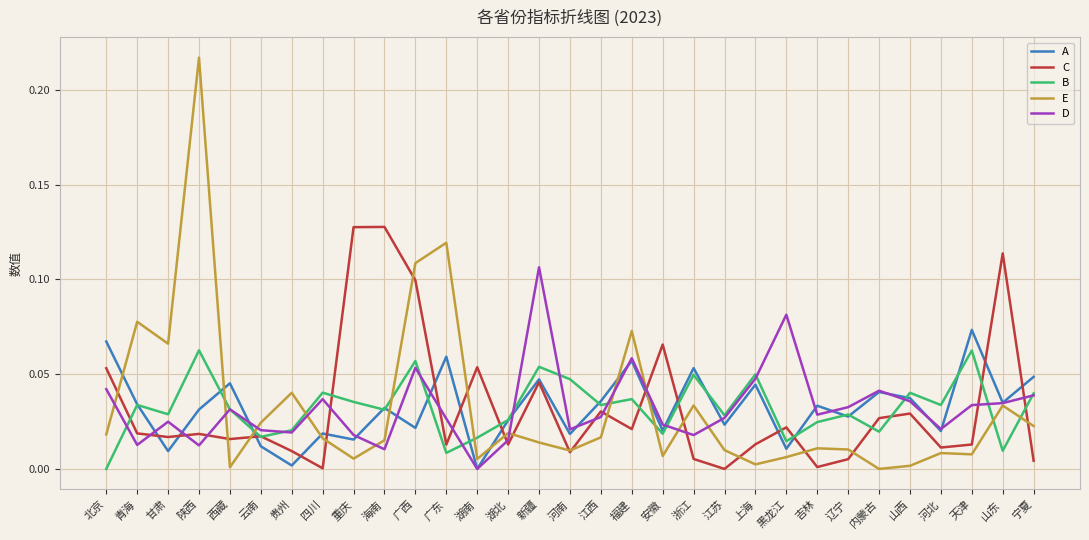

True or false: E has a value of 0.0 at 青海.

False